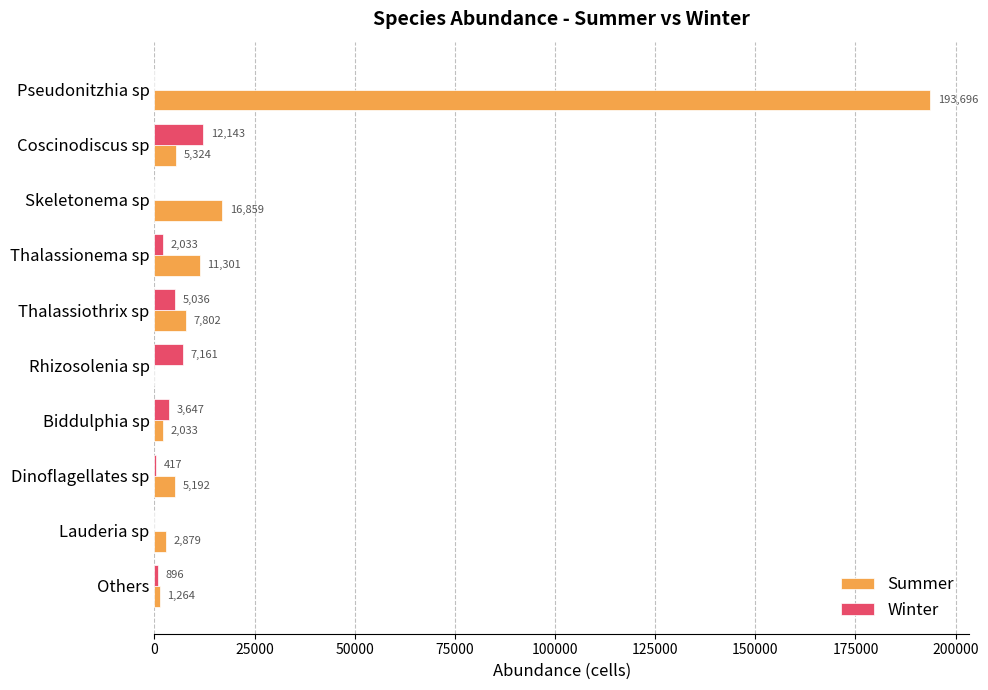

At which label does Summer reach its peak?

Pseudonitzhia sp